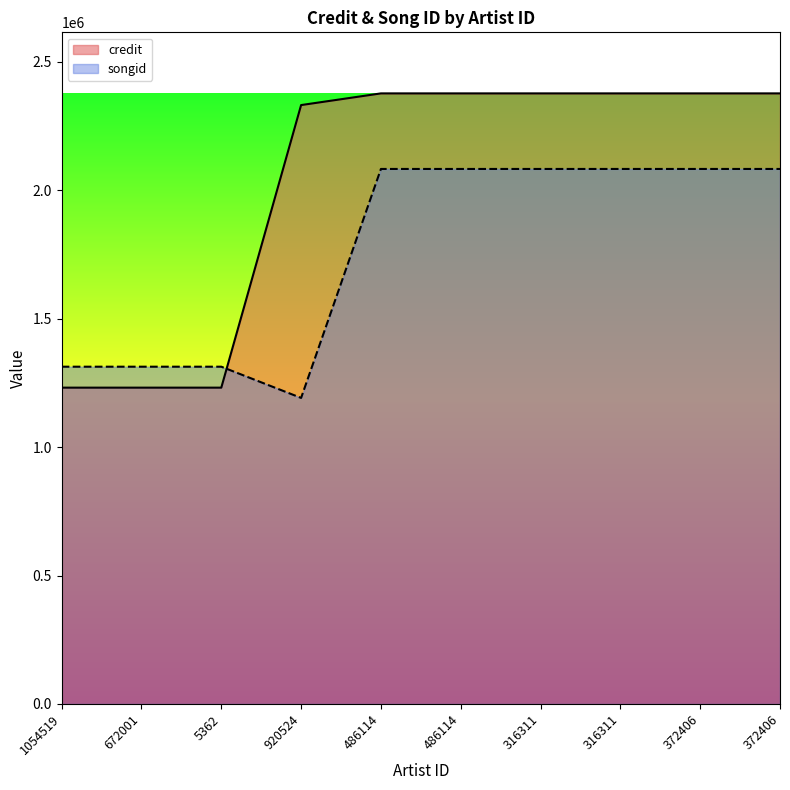

Rank the series at 316311 from lowest to highest value.

songid, credit